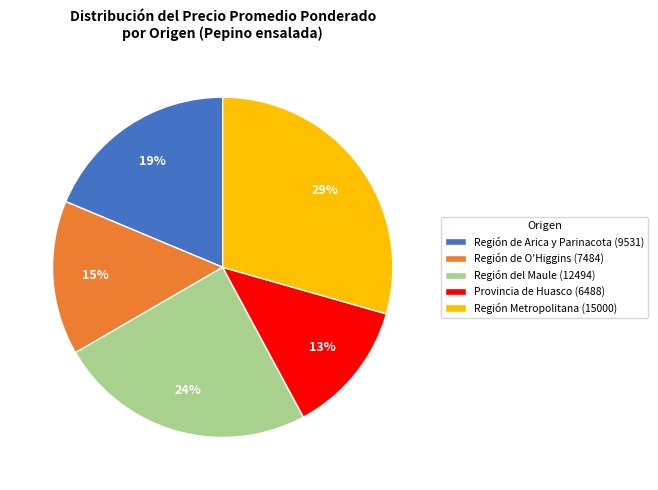

To the nearest percent, what portion does Región de Arica y Parinacota represent?

19%